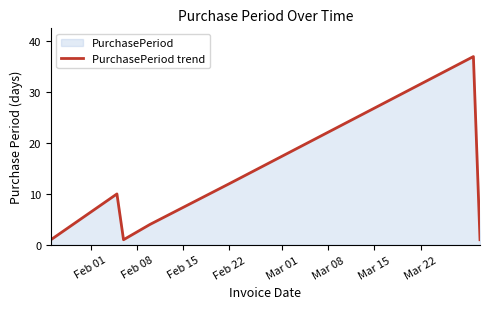

True or false: the data has more than 1 interior local peaks.

True